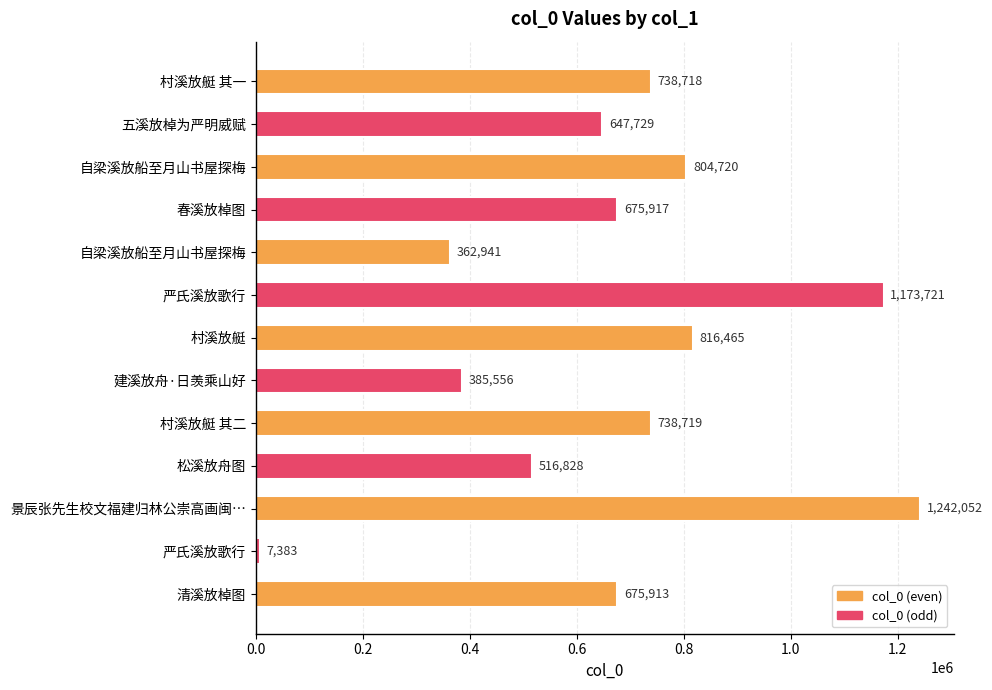

How many distinct data groups are displayed?

1